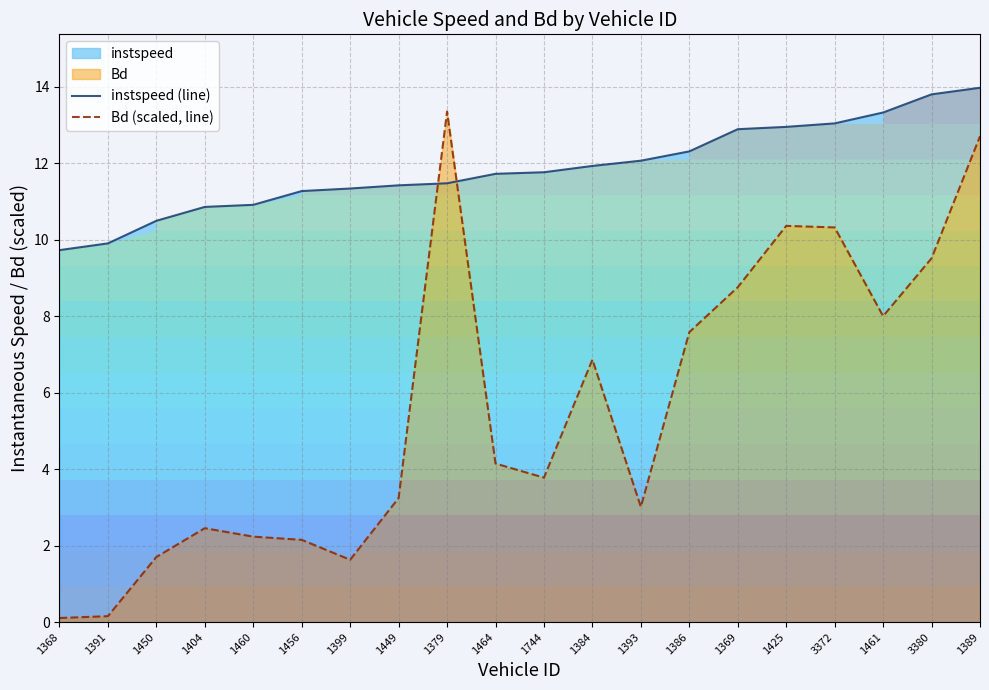

At which label does instspeed (line) first exceed 11?

1456